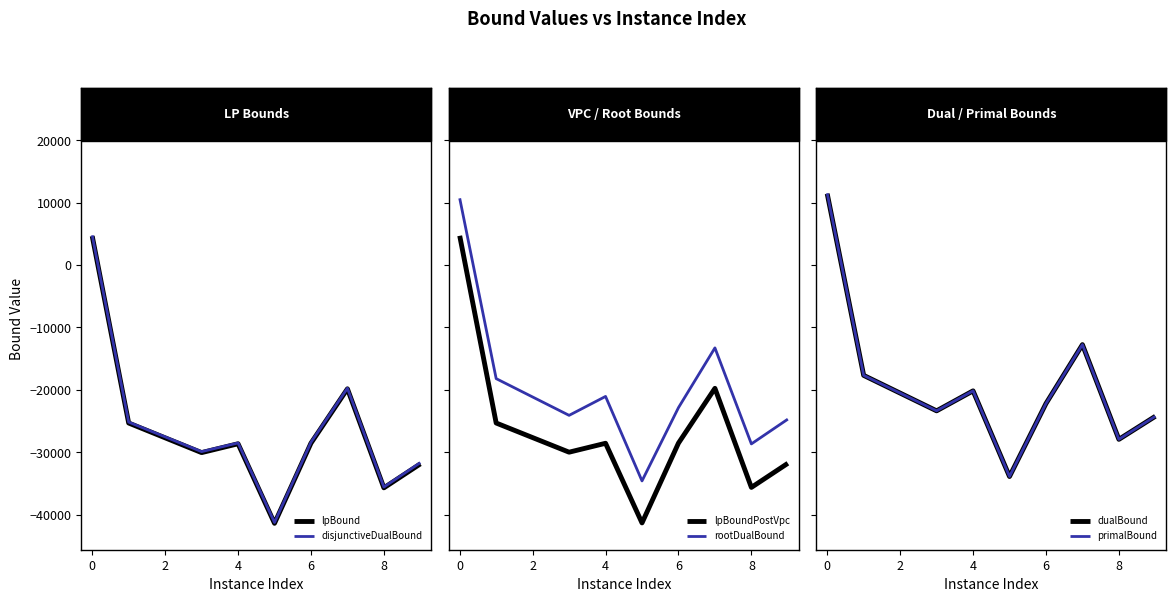

What is the minimum value for lpBound?

-41383.4